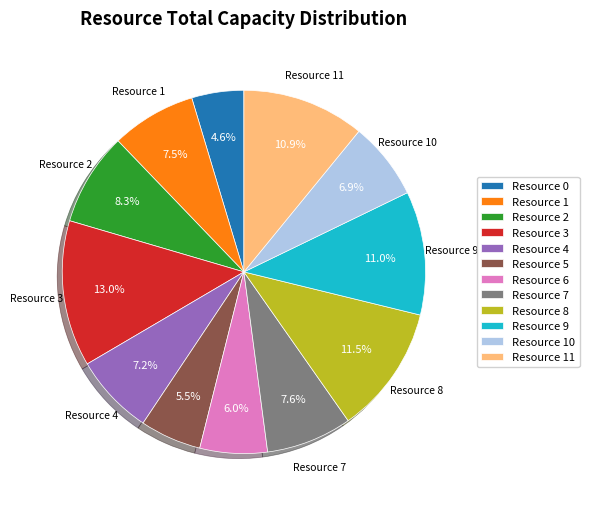

Count the number of slices in the pie.

12